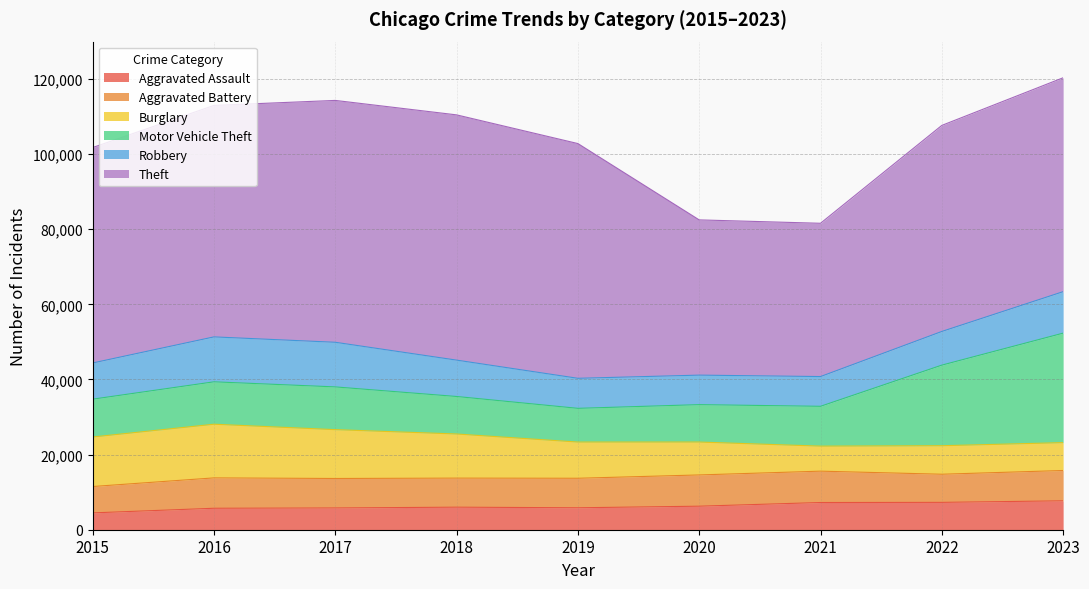

What are all the series names shown in the legend?

Aggravated Assault, Aggravated Battery, Burglary, Motor Vehicle Theft, Robbery, Theft